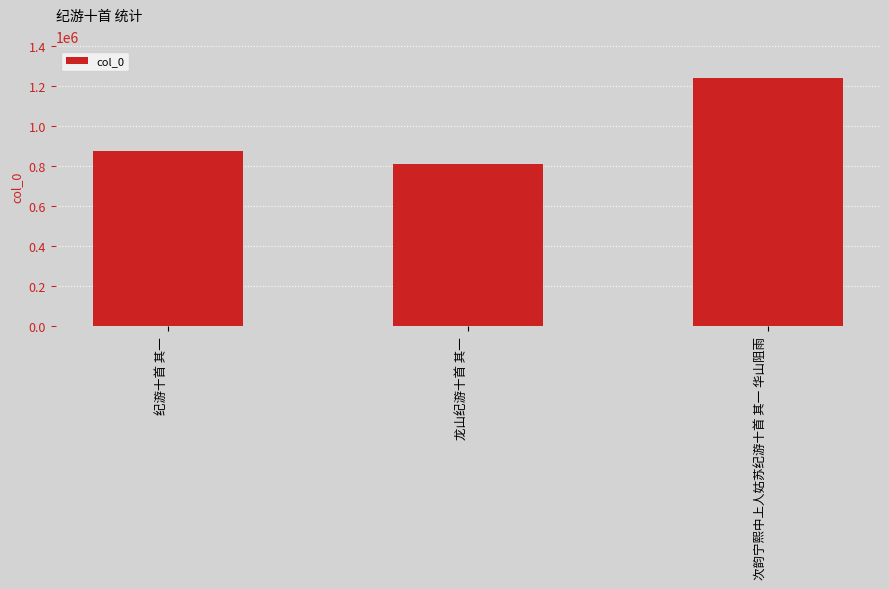

How many distinct data groups are displayed?

1